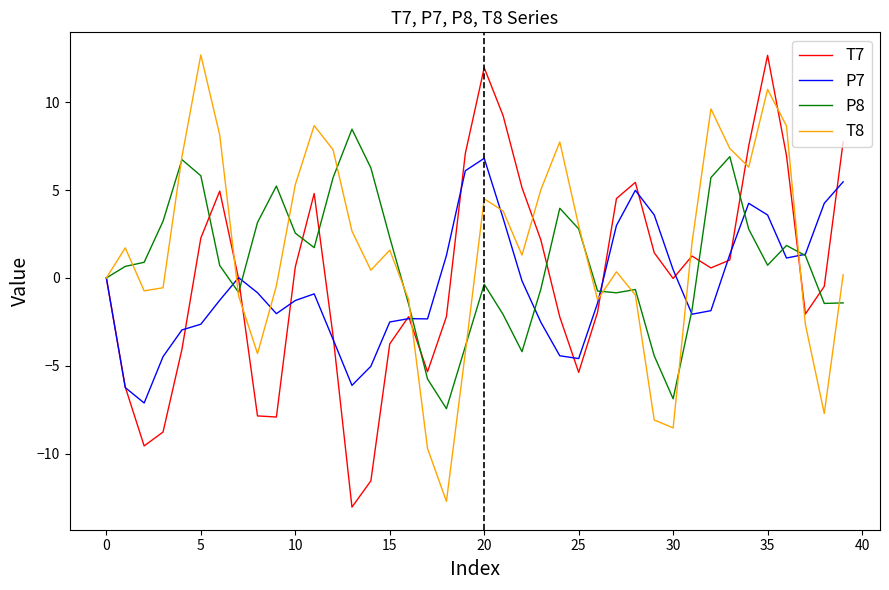

What is the maximum value shown in the chart?

12.7